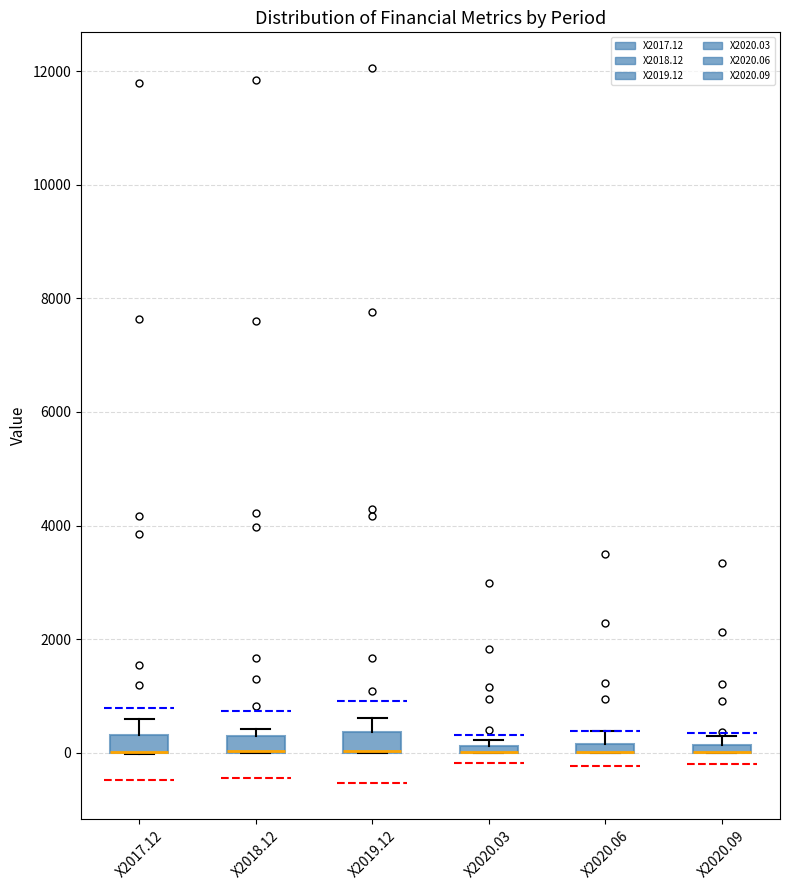

Where does the upper whisker of the box for X2019.12 end on the y-axis? The values are not printed on the chart, so give them approximately, as read against the axis.

600